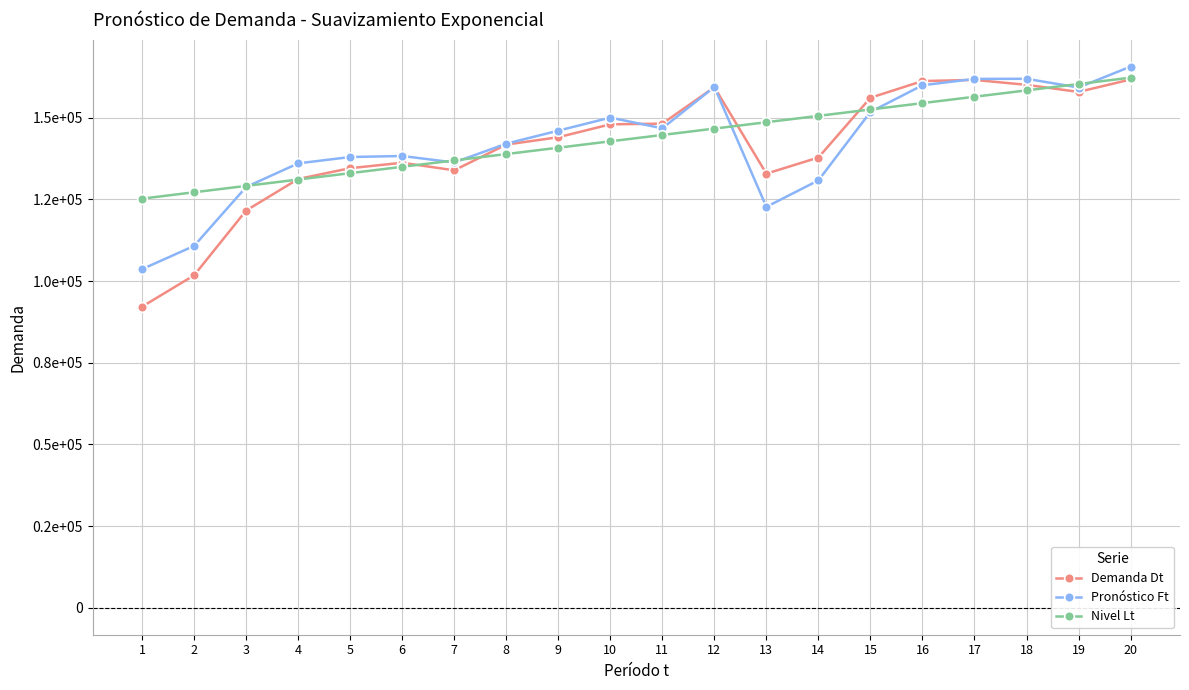

At which label is Nivel Lt closest to 143784?

10